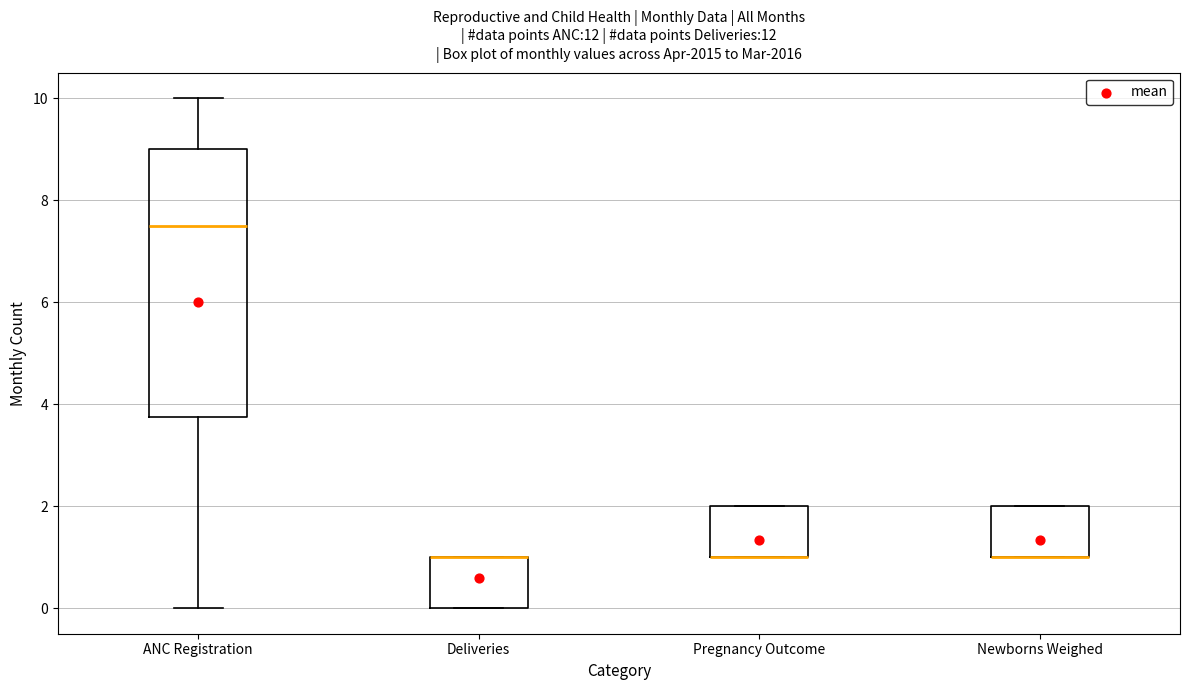

Reading left to right, read every box against the y-axis: the position of its median line, the range the box covers, and the ends of its whiskers. The values are not printed on the chart, so give them approximately, as read against the axis.

ANC Registration: median 7.6, box 3.8 to 9.0, whiskers 0.0 to 10.0
Deliveries: median 1.0 (drawn on the box's upper edge), box 0.0 to 1.0, whiskers 0.0 to 1.0
Pregnancy Outcome: median 1.0 (drawn on the box's lower edge), box 1.0 to 2.0, whiskers 1.0 to 2.0
Newborns Weighed: median 1.0 (drawn on the box's lower edge), box 1.0 to 2.0, whiskers 1.0 to 2.0